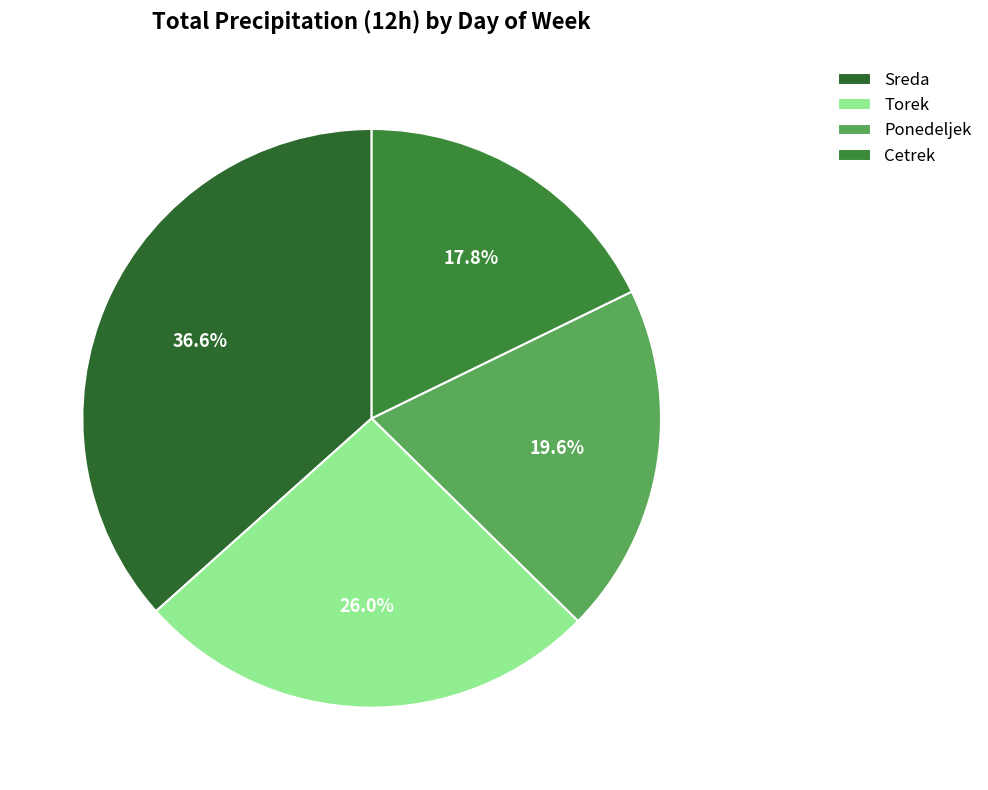

Is there any slice that represents more than half of the pie?

No